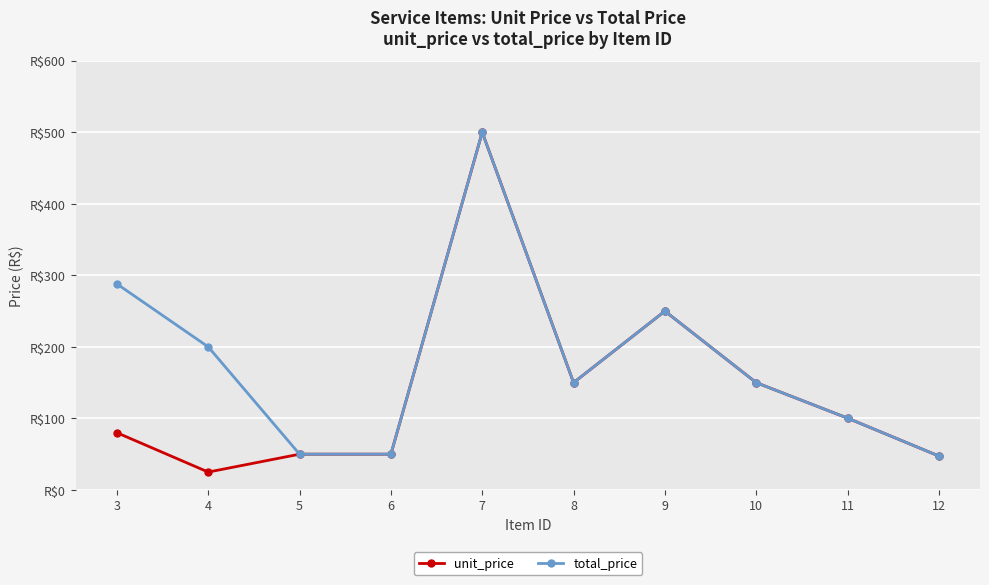

List the series in order of their overall mean, highest first.

total_price, unit_price